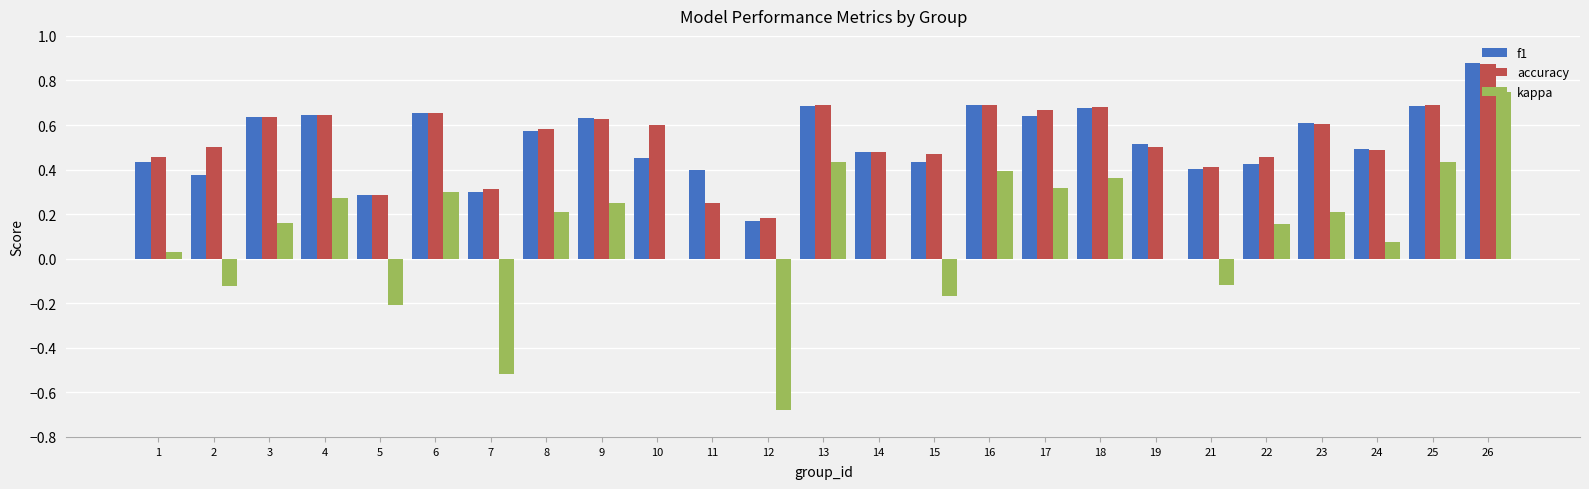

Count the f1 values in the range 0 to 1.

25